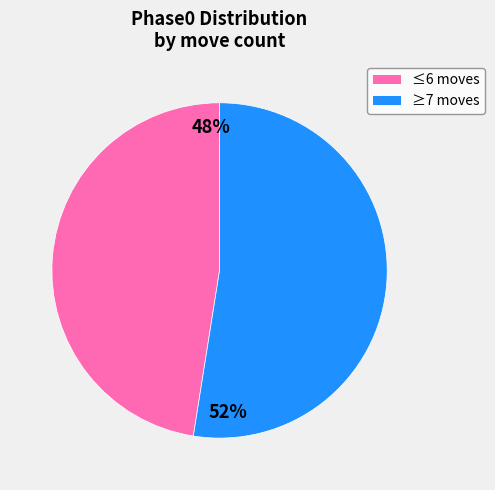

To the nearest percent, what is the average slice percentage?

50%